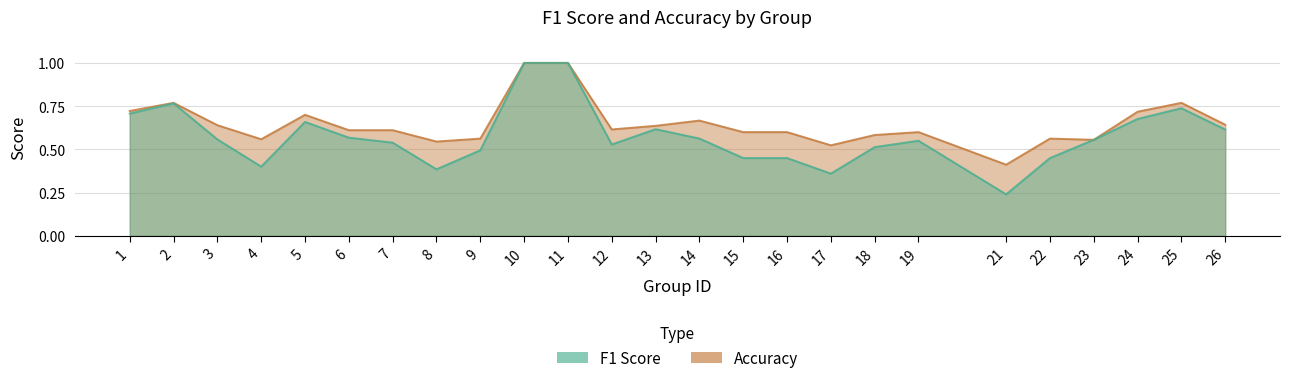

True or false: accuracy has a value of 0.4 at 6.

False